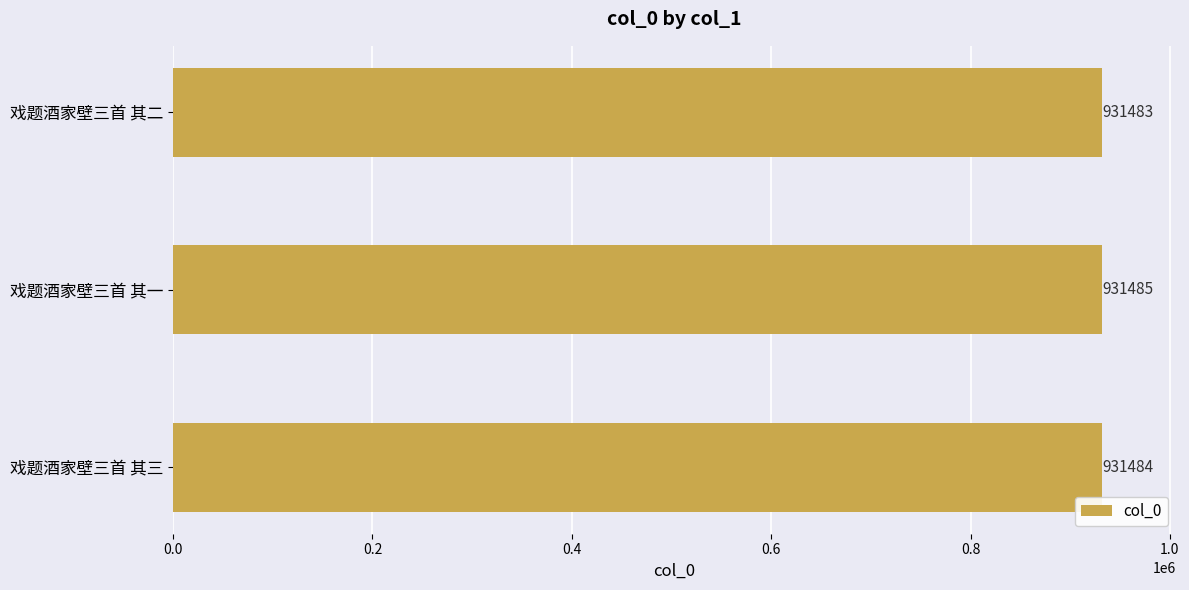

How many values are between 931483 and 931485?

3